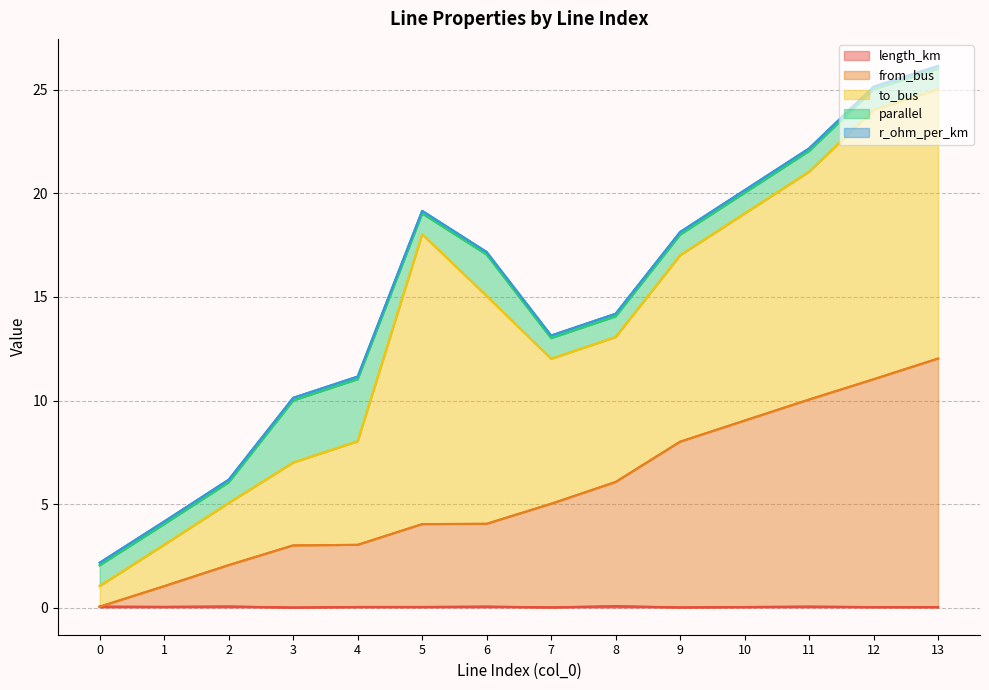

What value does the parallel series have at 9?

1.0